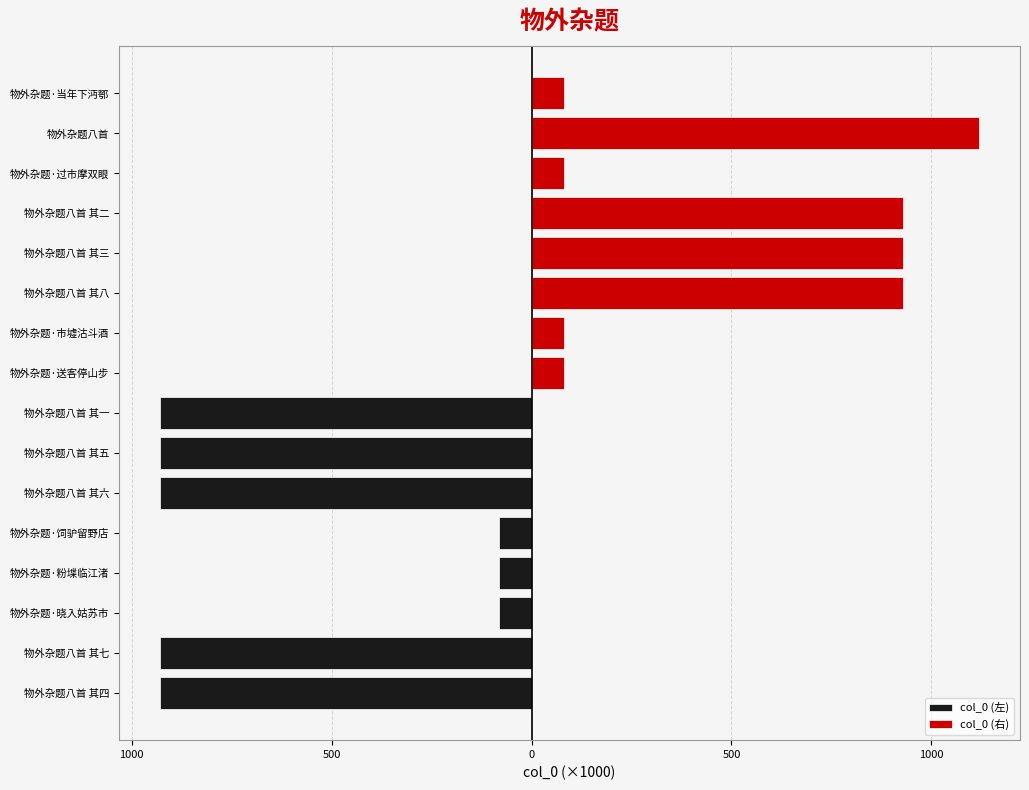

What is the value of the col_0 (左) bar at the 5th from the left?

-82.1